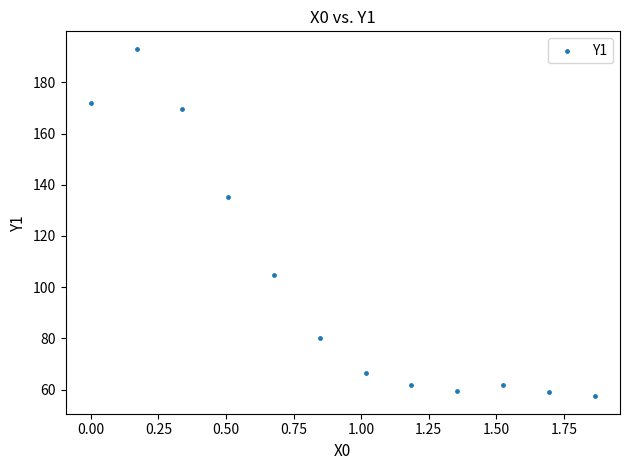

What is the average Y value?

101.7